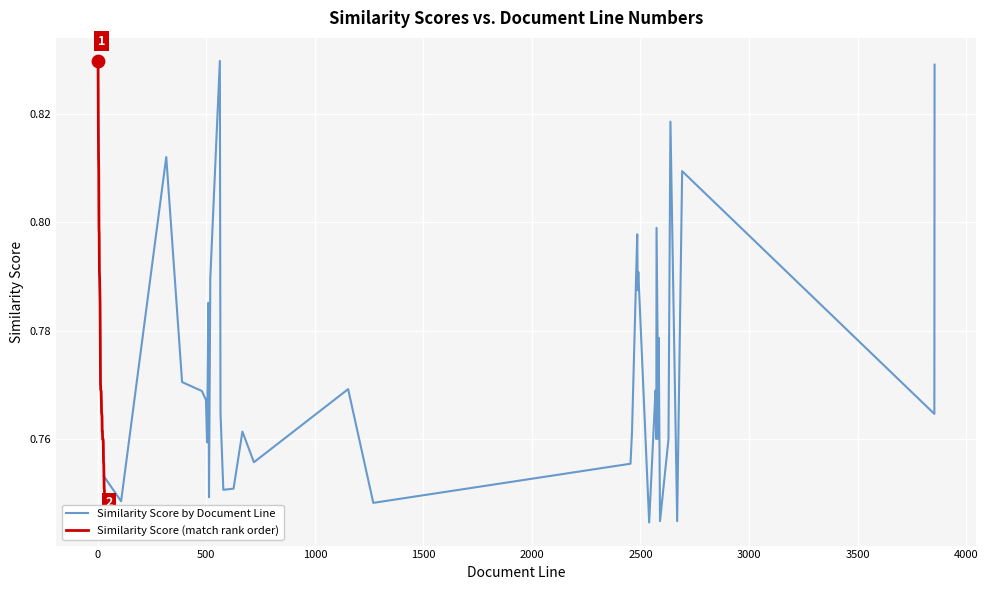

Which series has the largest total across all categories?

Similarity Score by Document Line